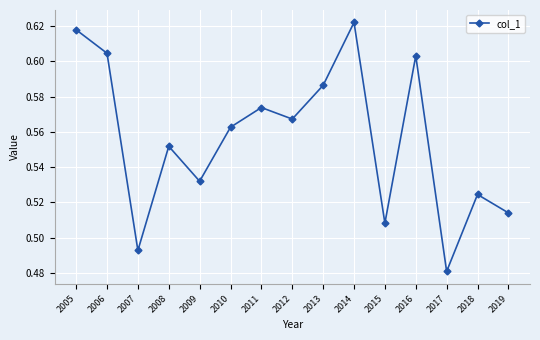

What is the sum of all values?

8.3